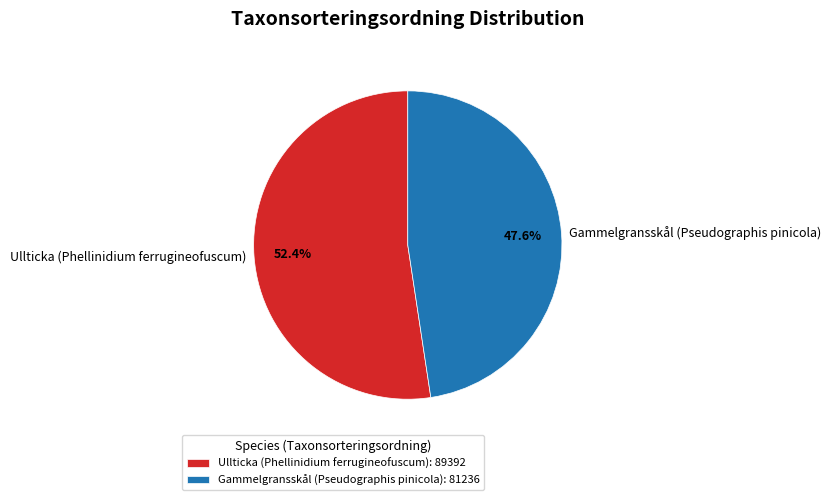

True or false: Gammelgransskål (Pseudographis pinicola) accounts for 54% of the total.

False